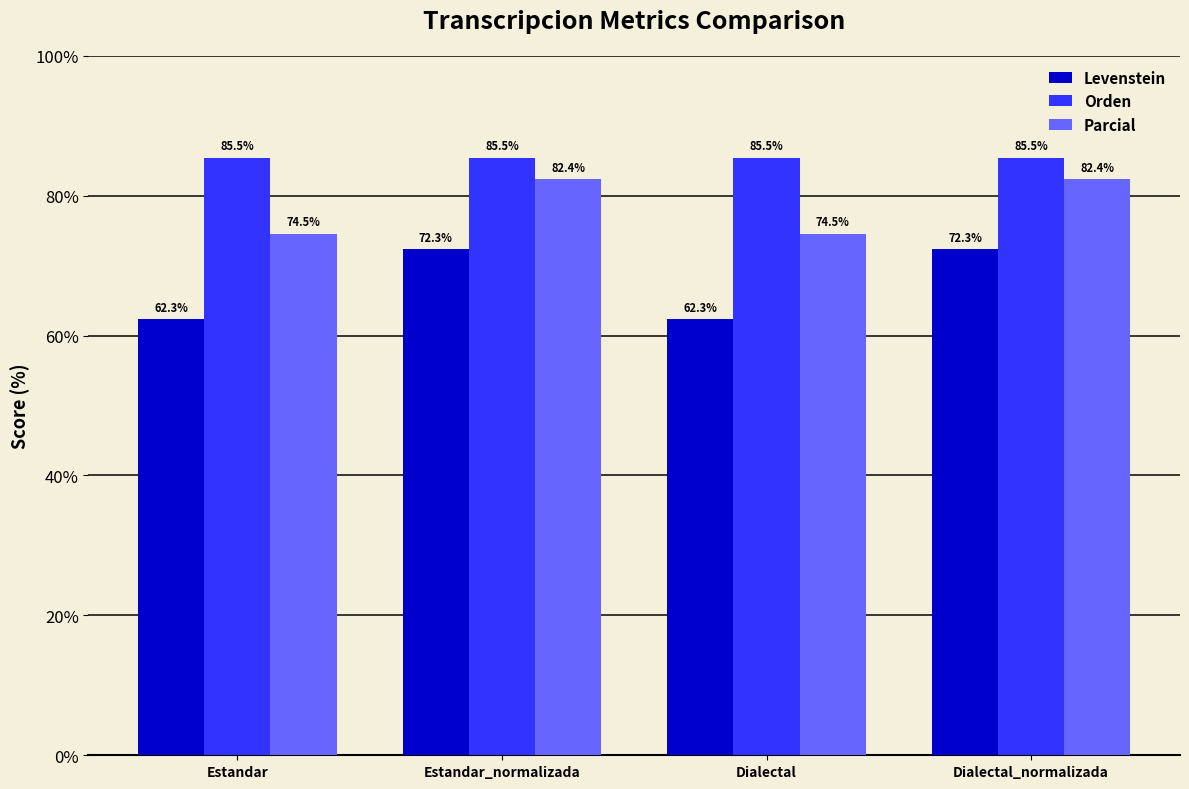

Rank the series by their average value, from lowest to highest.

Levenstein, Parcial, Orden